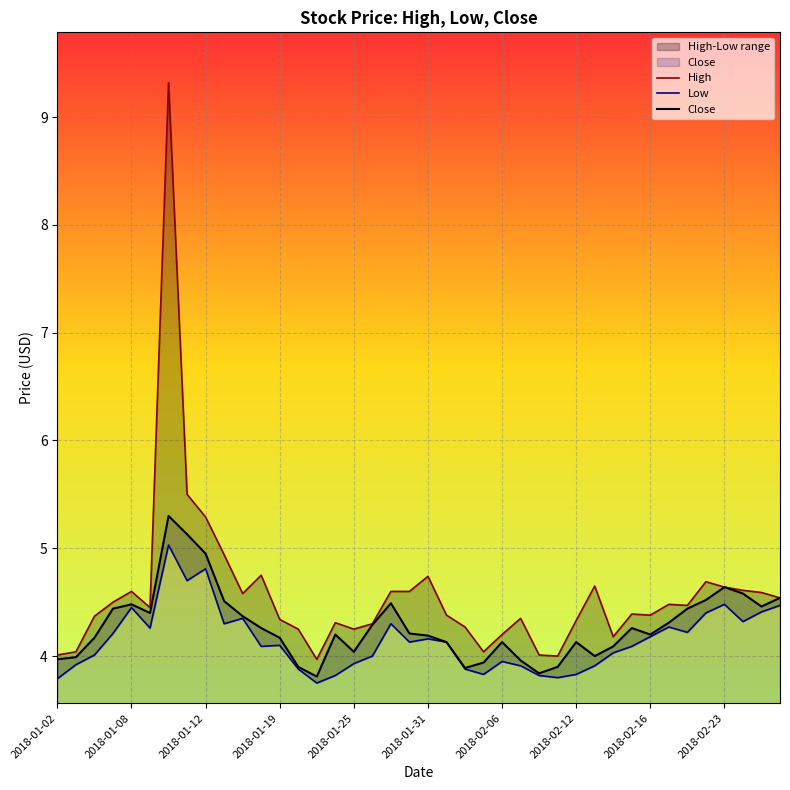

Where is Low nearest to the value 4?

17